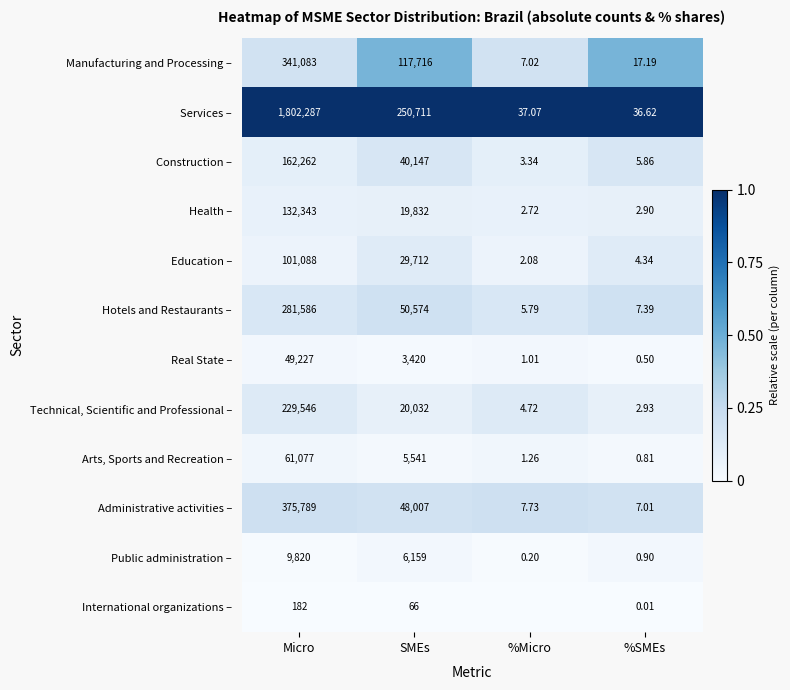

Which category has the highest value in the Technical, Scientific and Professional – series?

Micro